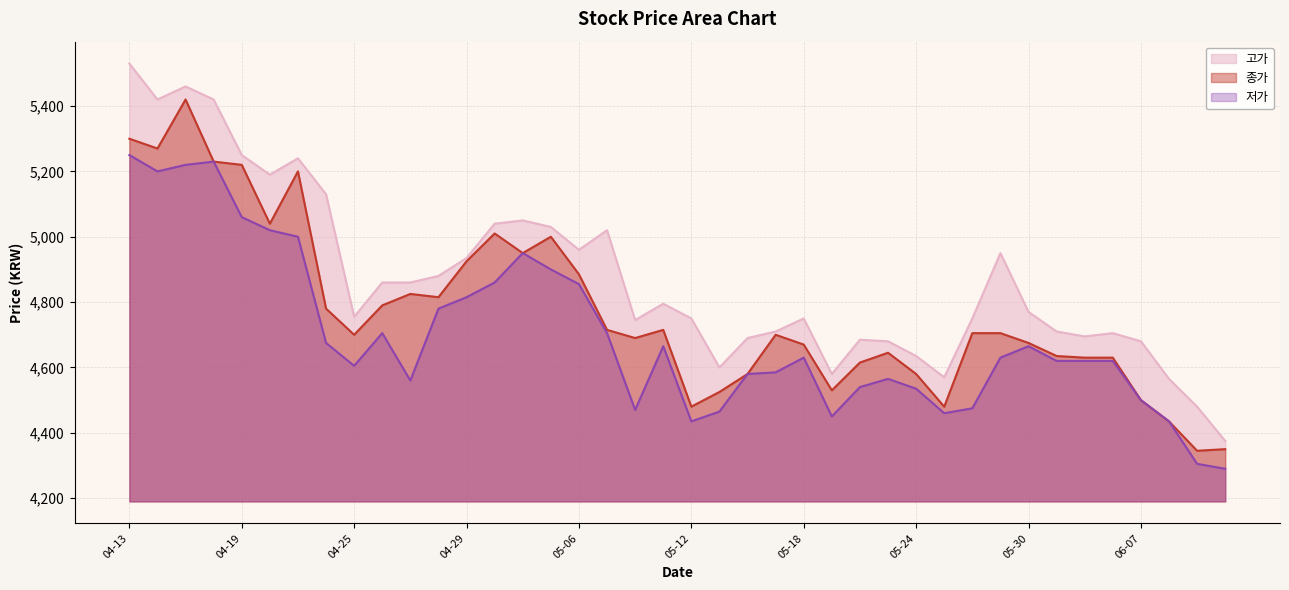

Which series has the widest spread of values?

고가